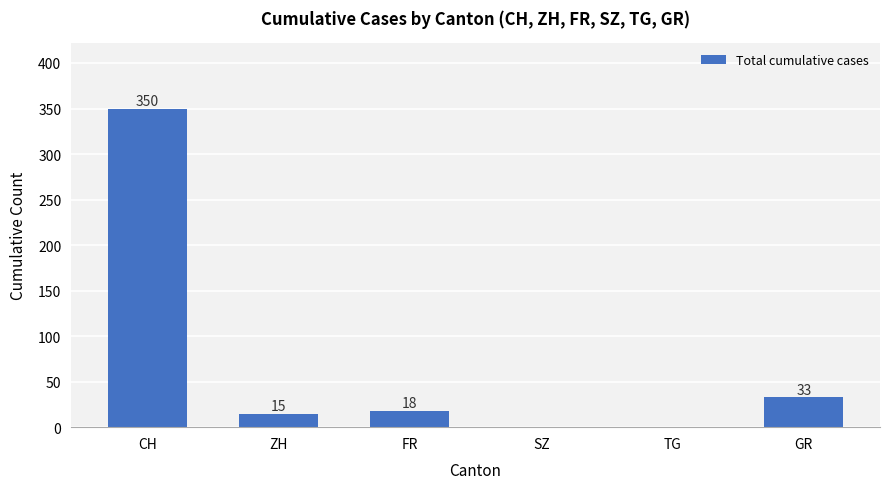

Reading left to right, what are all the values shown in this chart?

CH=350	ZH=15	FR=18	SZ=0	TG=0	GR=33